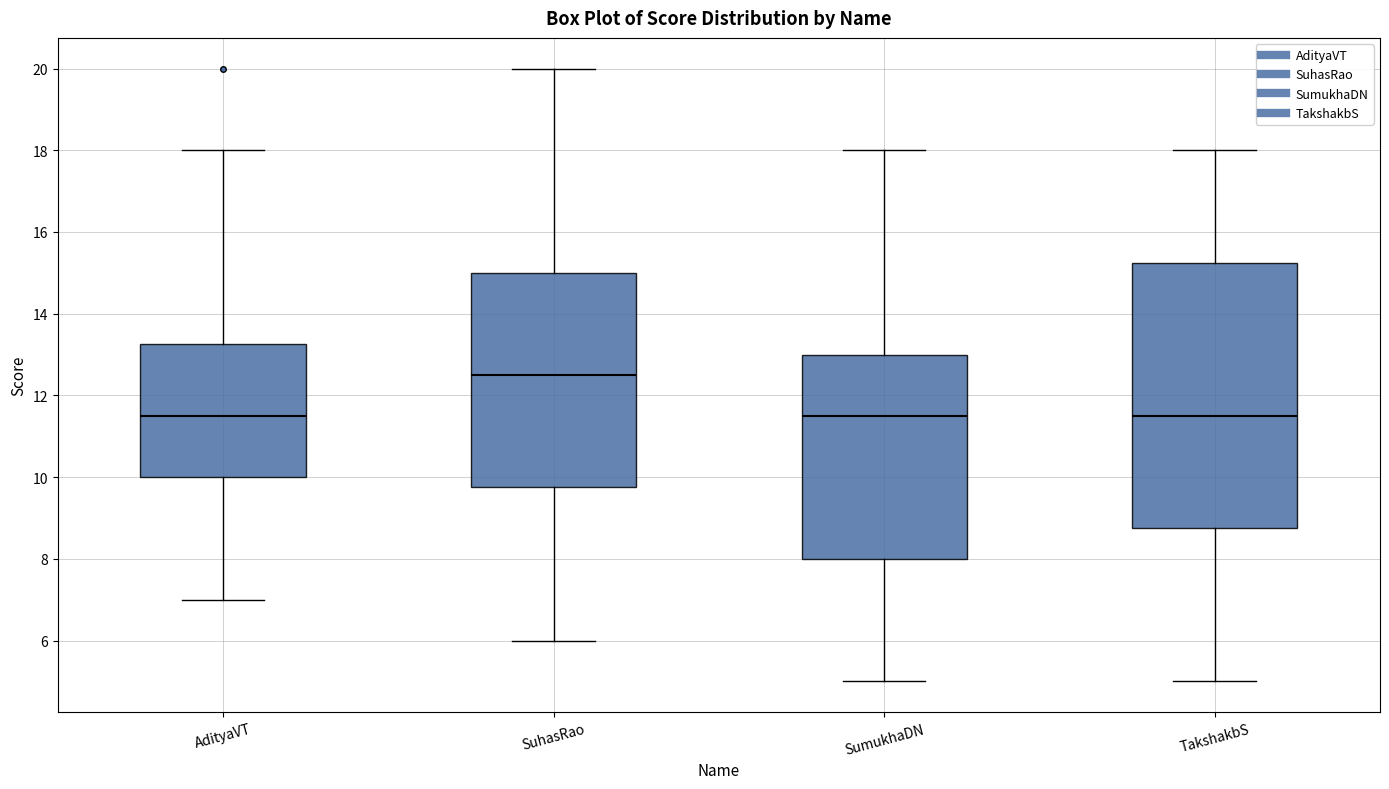

Reading left to right, read every box against the y-axis: the position of its median line, the range the box covers, and the ends of its whiskers. The values are not printed on the chart, so give them approximately, as read against the axis.

AdityaVT: median 11.6, box 10.0 to 13.2, whiskers 7.0 to 18.0
SuhasRao: median 12.6, box 9.8 to 15.0, whiskers 6.0 to 20.0
SumukhaDN: median 11.6, box 8.0 to 13.0, whiskers 5.0 to 18.0
TakshakbS: median 11.6, box 8.8 to 15.2, whiskers 5.0 to 18.0